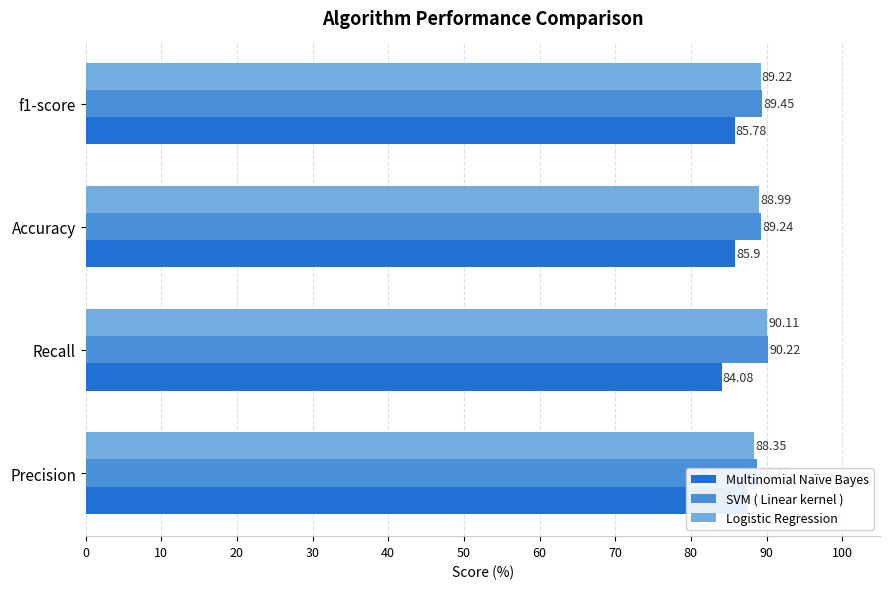

What is the greatest value displayed?

90.2